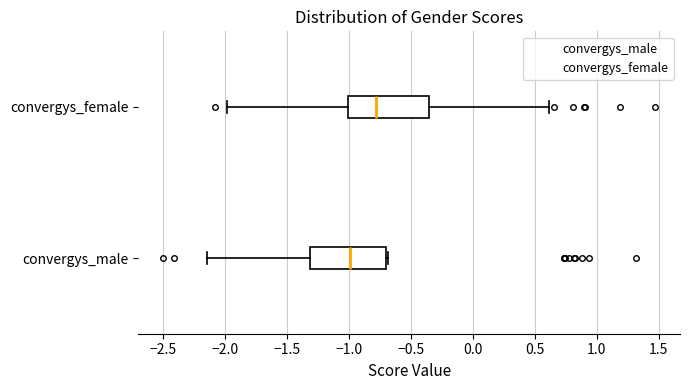

Reading bottom to top, read every box against the x-axis: the position of its median line, the range the box covers, and the ends of its whiskers. The values are not printed on the chart, so give them approximately, as read against the axis.

convergys_male: median -1.00, box -1.30 to -0.70, whiskers -2.15 to -0.70 (just right of the box's right edge)
convergys_female: median -0.80, box -1.00 to -0.35, whiskers -2.00 to 0.60